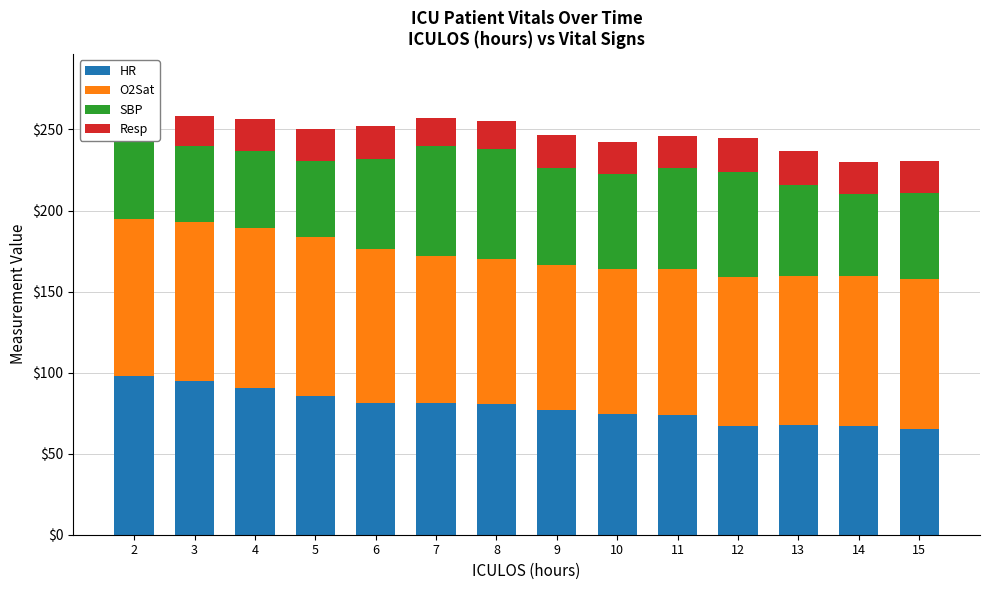

What is the value of the O2Sat bar at the 4th from the left?

98.0